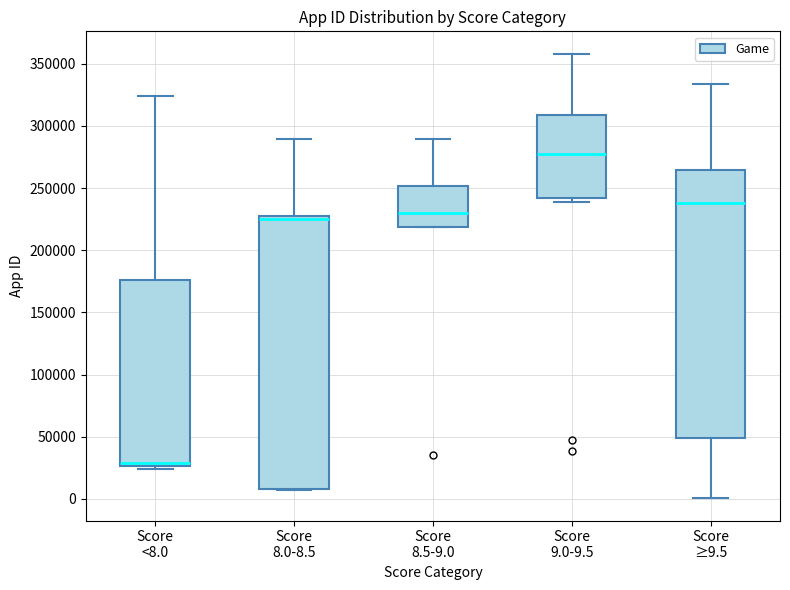

Where is the lower edge of the box for Score 8.5-9.0 on the y-axis? The values are not printed on the chart, so give them approximately, as read against the axis.

220000